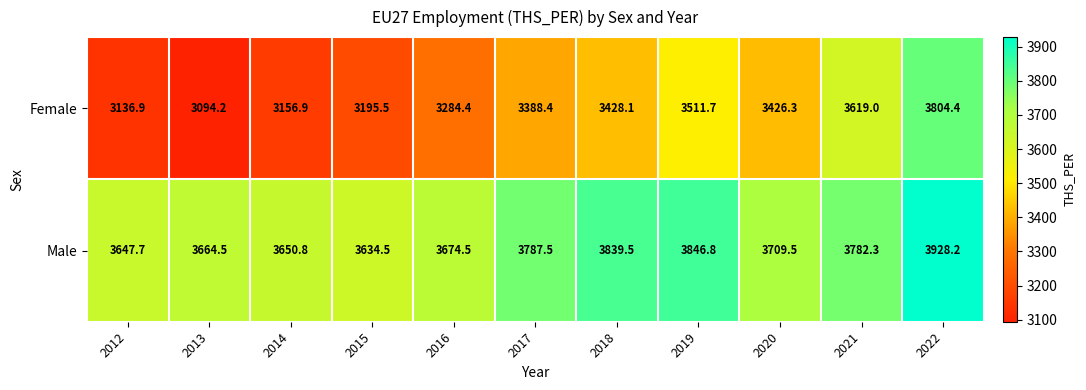

What is the spread (max minus min) of values at 2014?

493.9